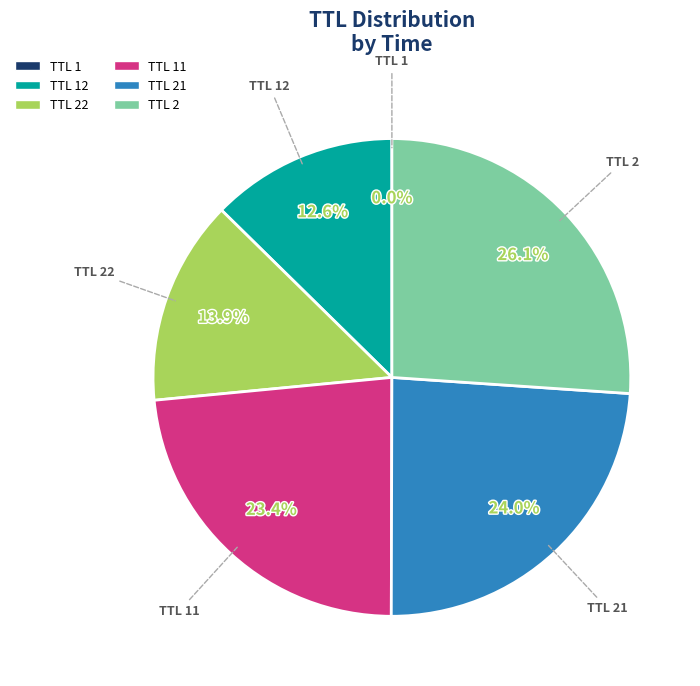

What percentage is NOT represented by TTL 22?

86.1%